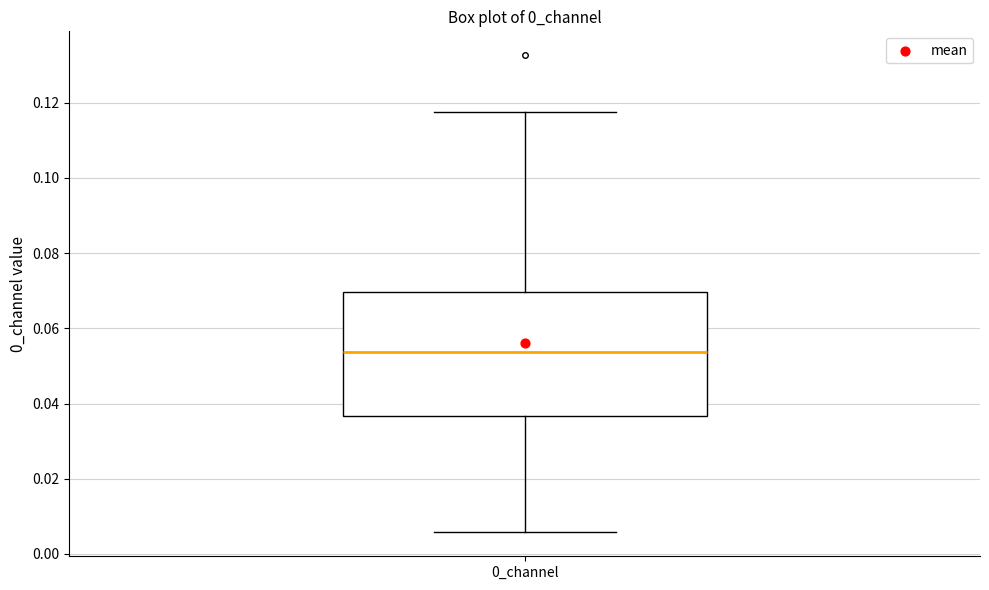

Where does the lower whisker of the box for 0_channel end on the y-axis? The values are not printed on the chart, so give them approximately, as read against the axis.

0.006